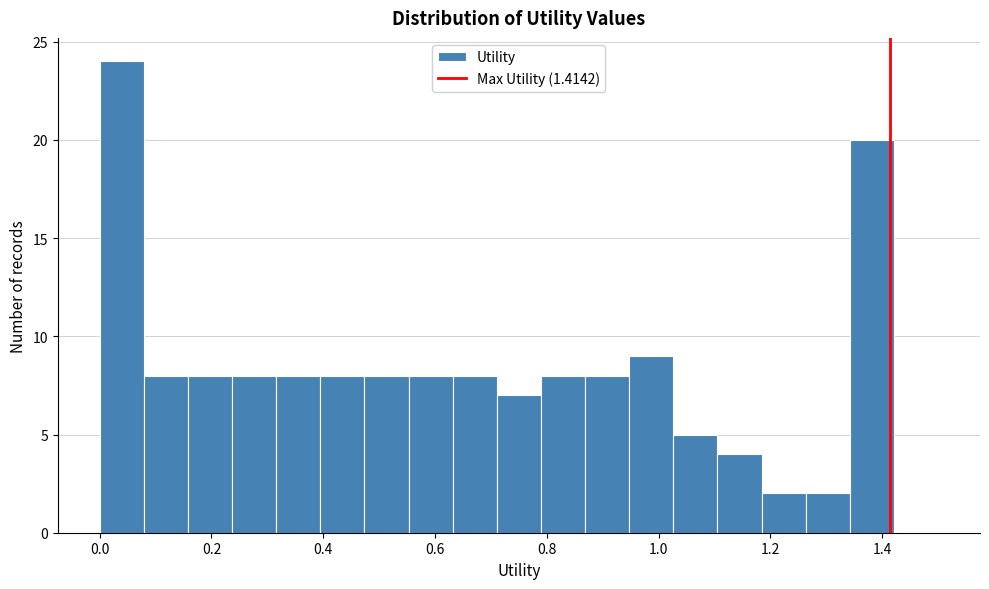

Around what value on the x-axis is the tallest bar? Give the approximate position of its centre, as read against the axis.

0.04